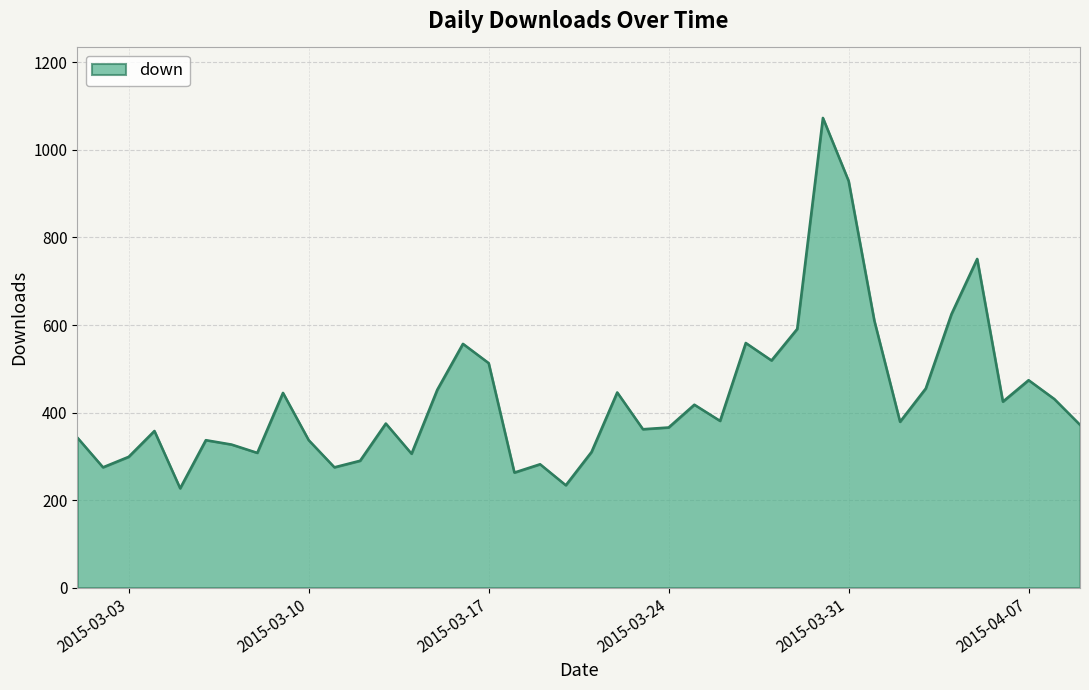

What is the maximum value shown in the chart?

1073